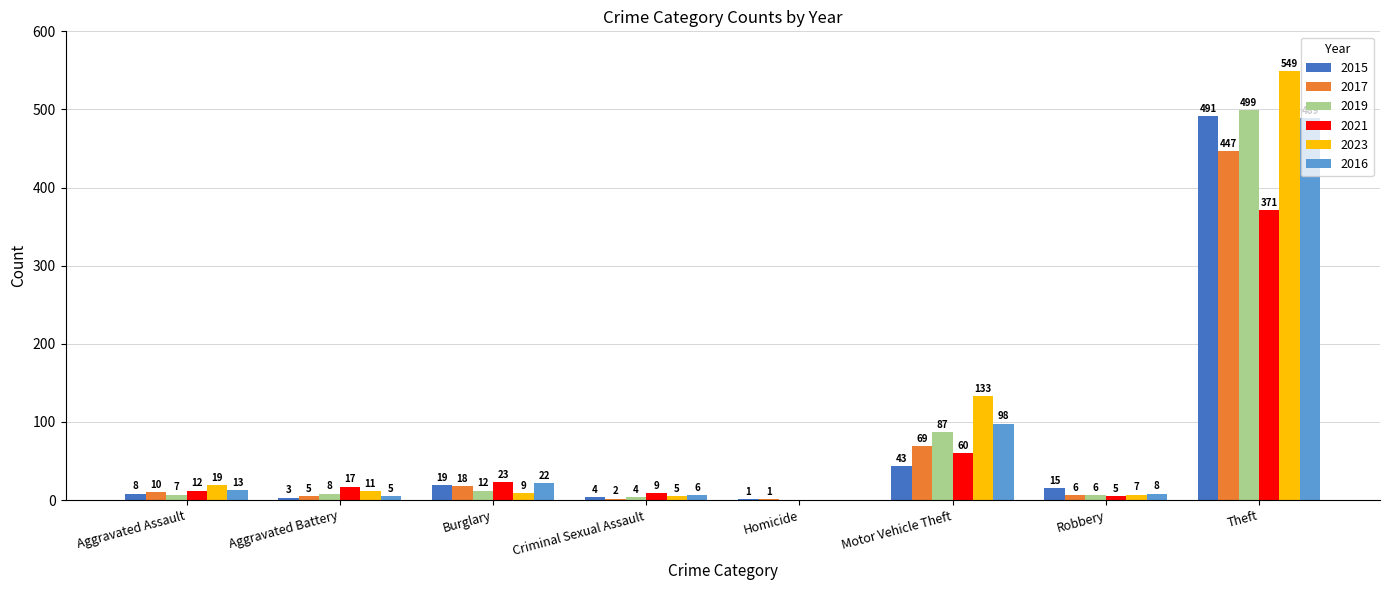

What is the sum of the 2021 values at Theft and Aggravated Battery?

388